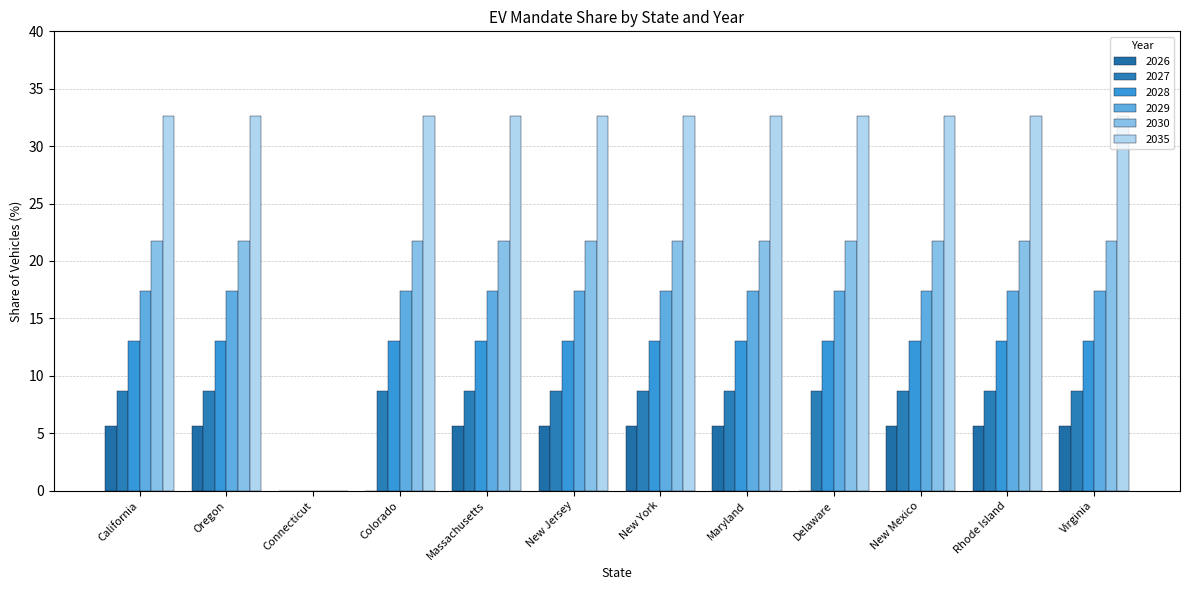

At which category does the chart reach its peak across all series?

California